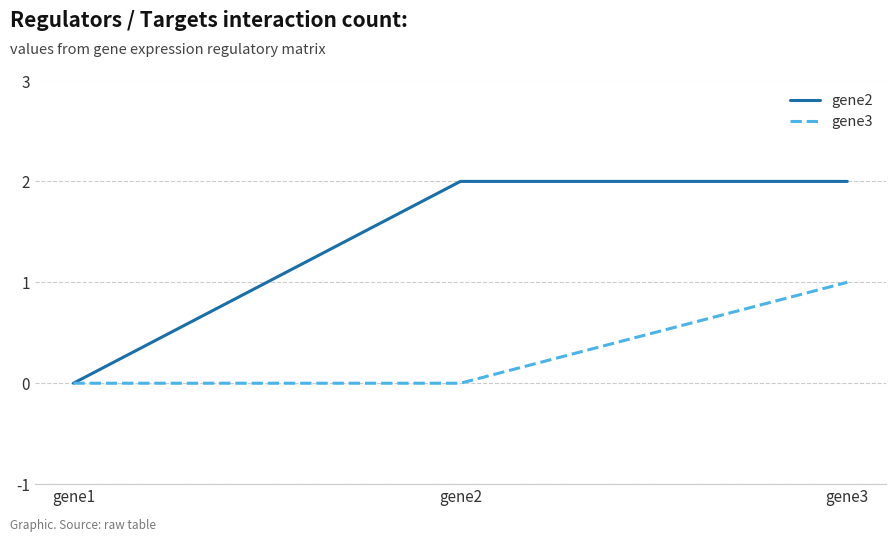

What is the maximum value for gene3?

1